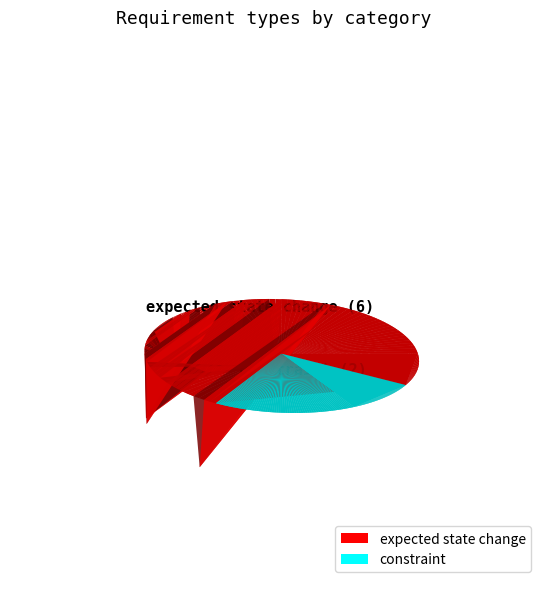

What percentage is the constraint slice, to the nearest percent?

25%